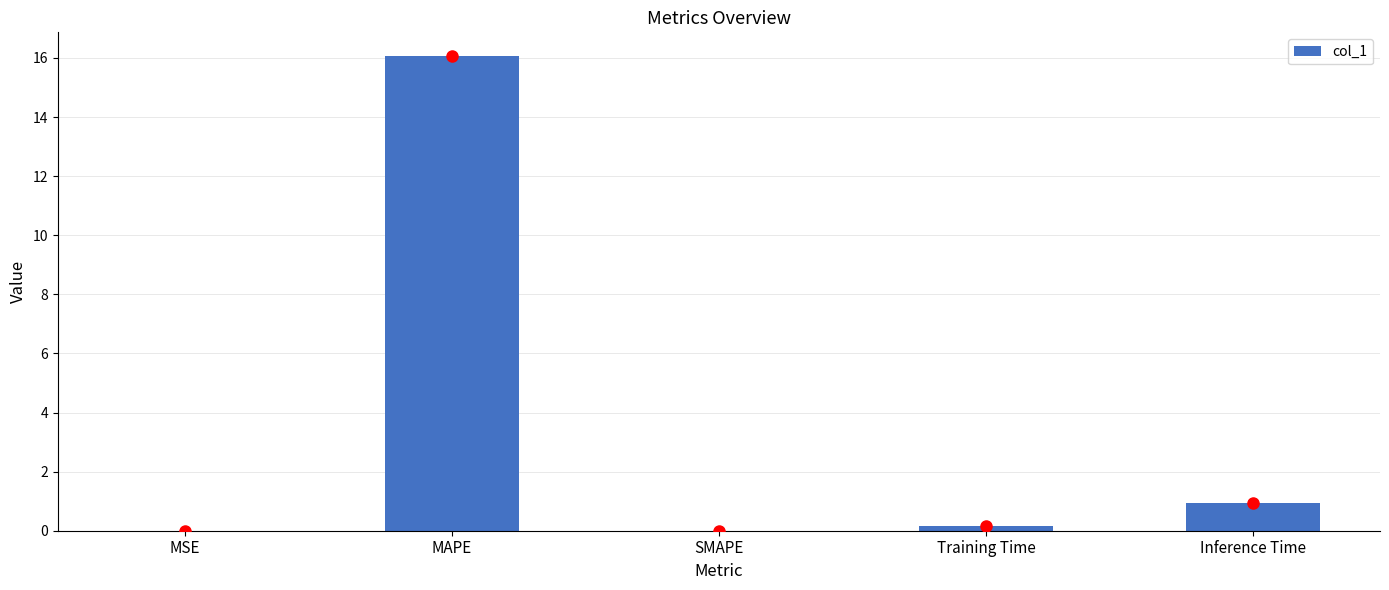

True or false: the data shows 16.1 at MAPE.

True